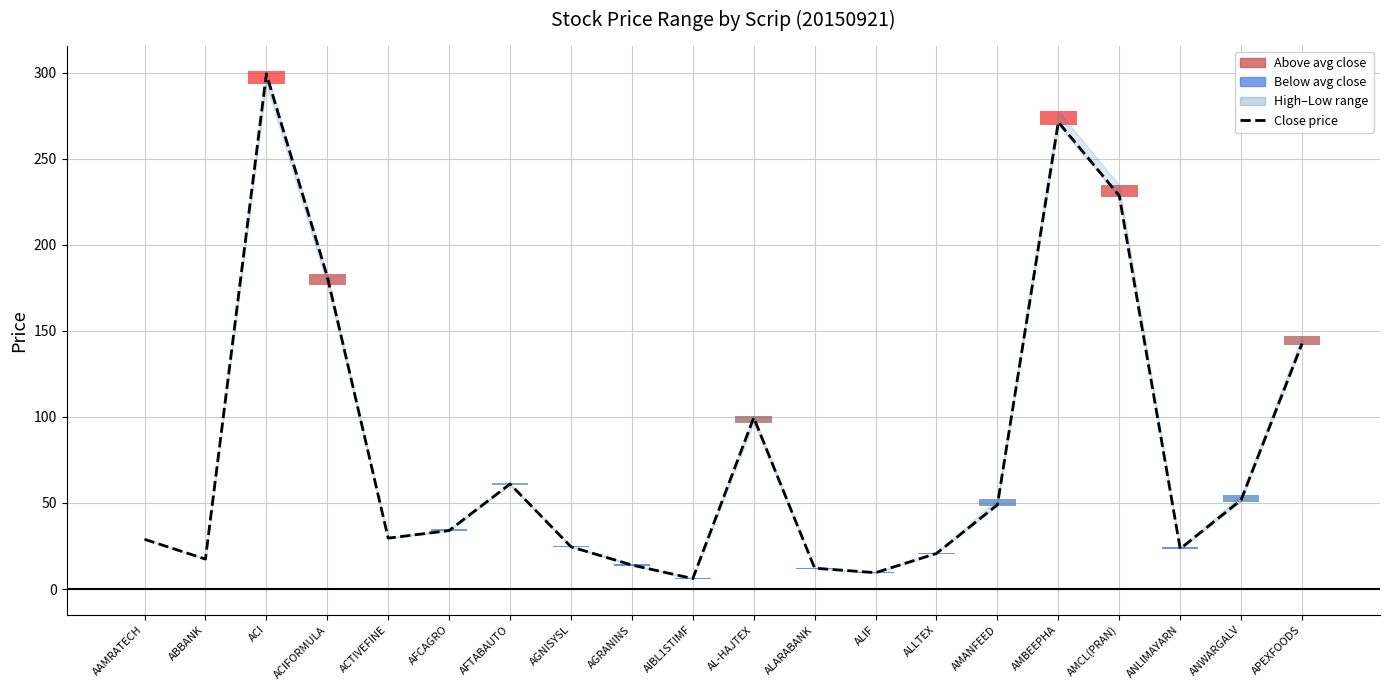

Reading left to right, what are all the values shown in this chart?

28.9	17.4	299.3	181.5	29.6	34.0	61.0	24.6	14.0	6.1	99.6	12.1	9.5	20.7	49.0	271.3	228.5	23.4	51.8	142.6